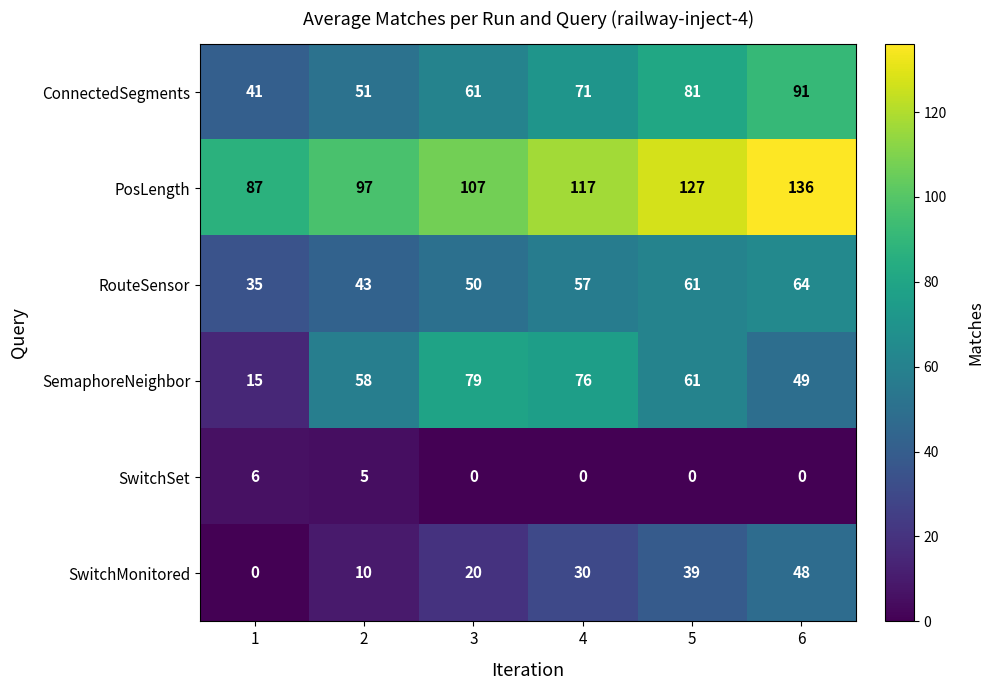

Which label corresponds to the largest value in the chart?

6